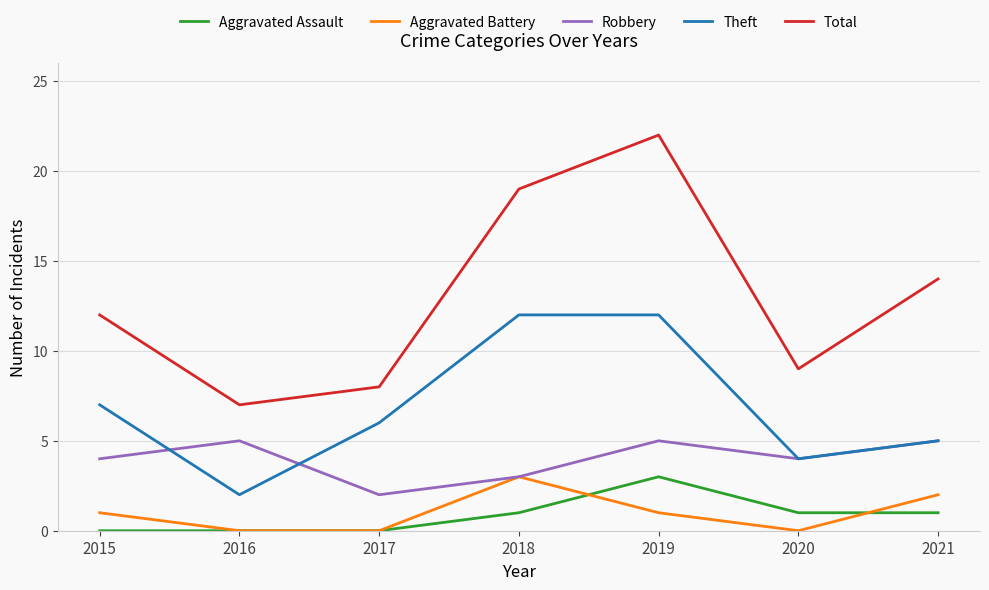

List the labels in order of Total value, smallest first.

2016, 2017, 2020, 2015, 2021, 2018, 2019